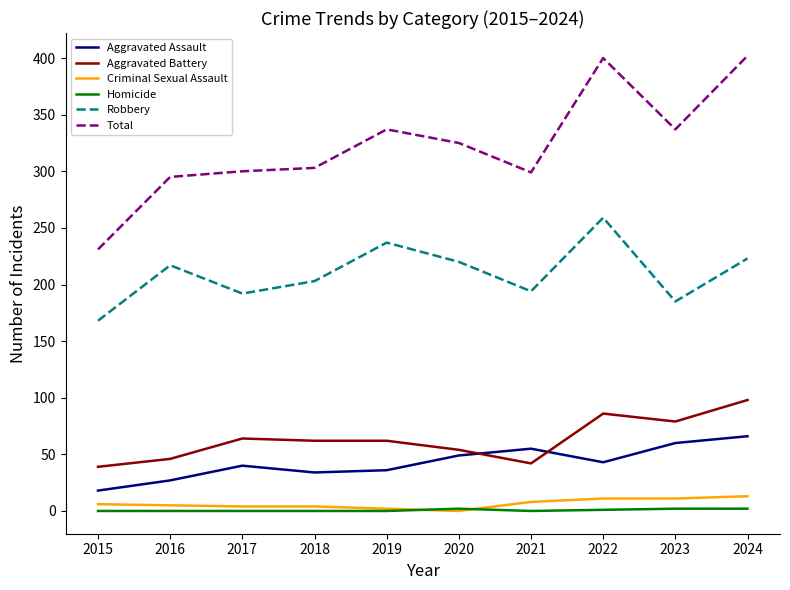

True or false: Aggravated Assault has a value of 49 at 2020.

True